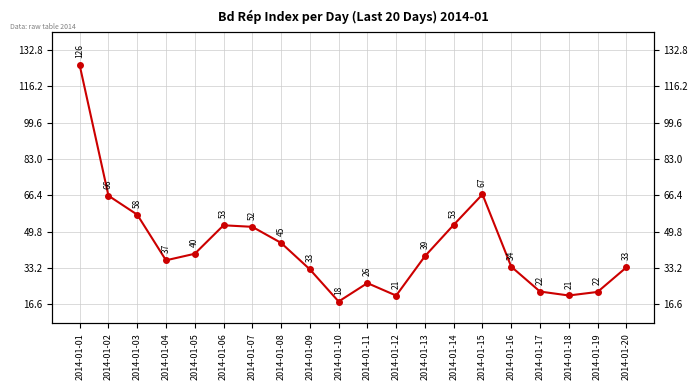

How many lines are shown in the chart?

1